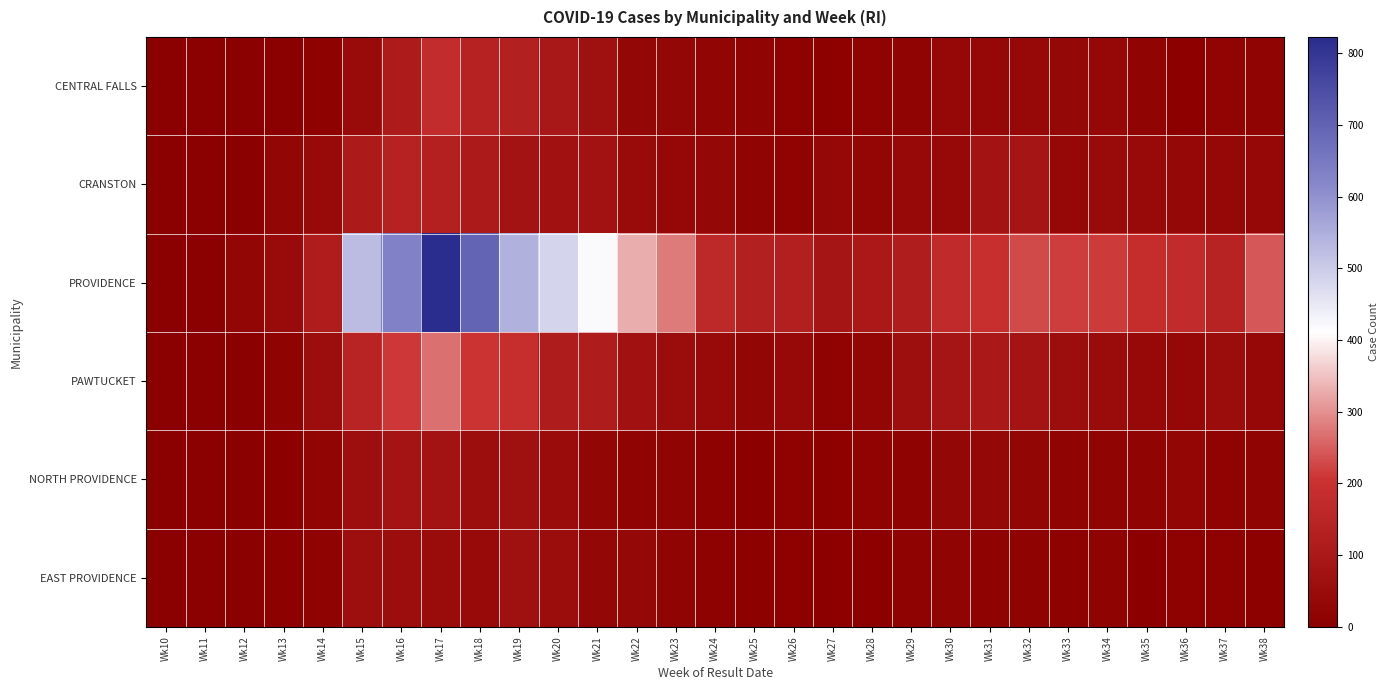

Which series has the widest spread of values?

PROVIDENCE